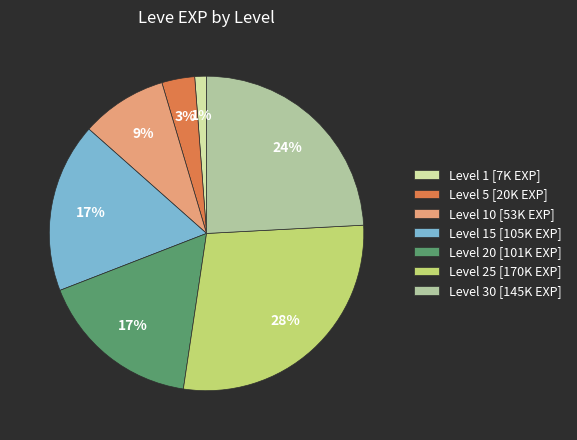

To the nearest percent, what portion does Level 10 [53K EXP] represent?

9%